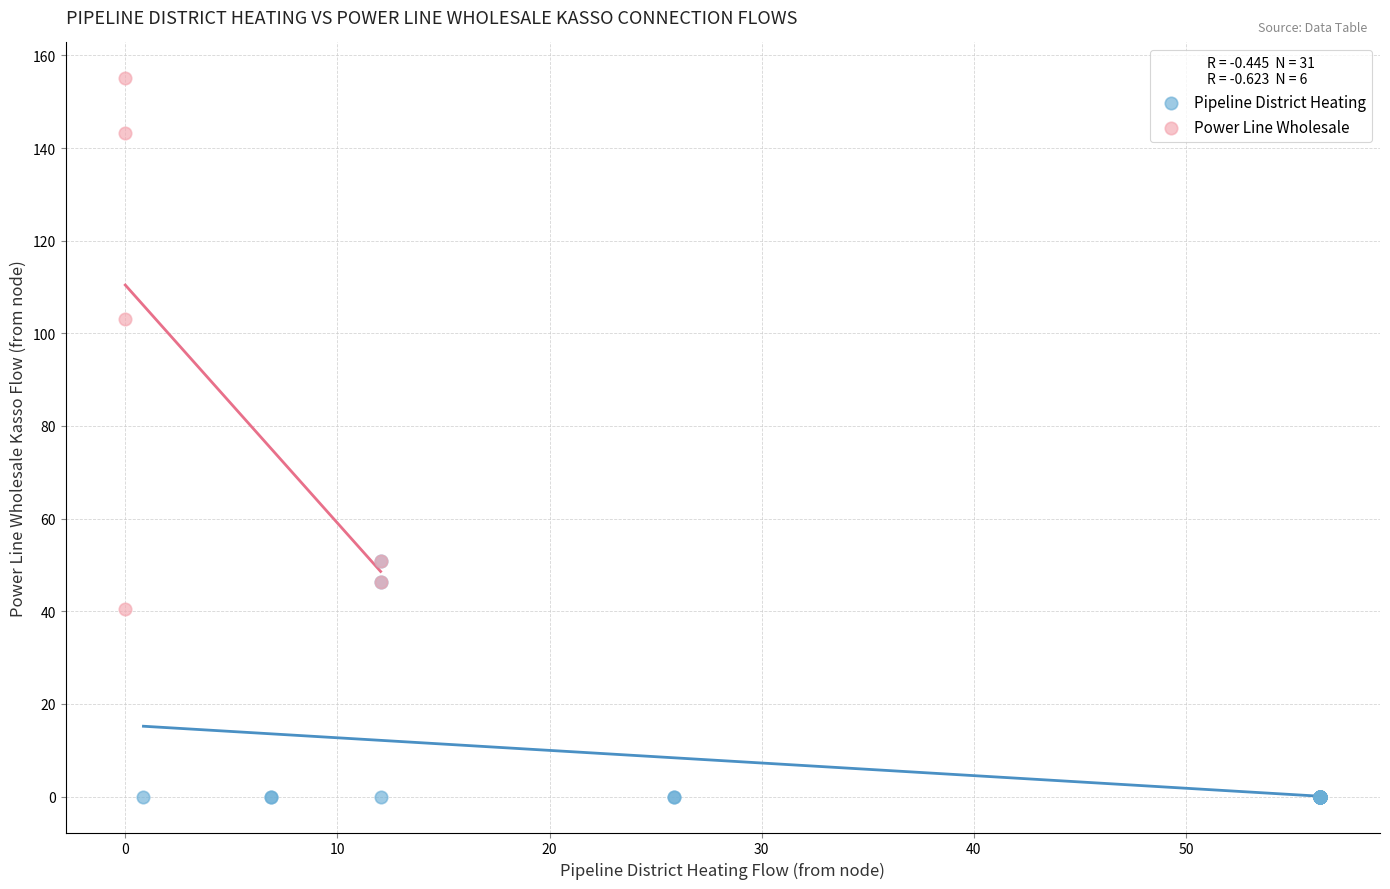

Which series reaches the minimum Y coordinate?

Pipeline District Heating